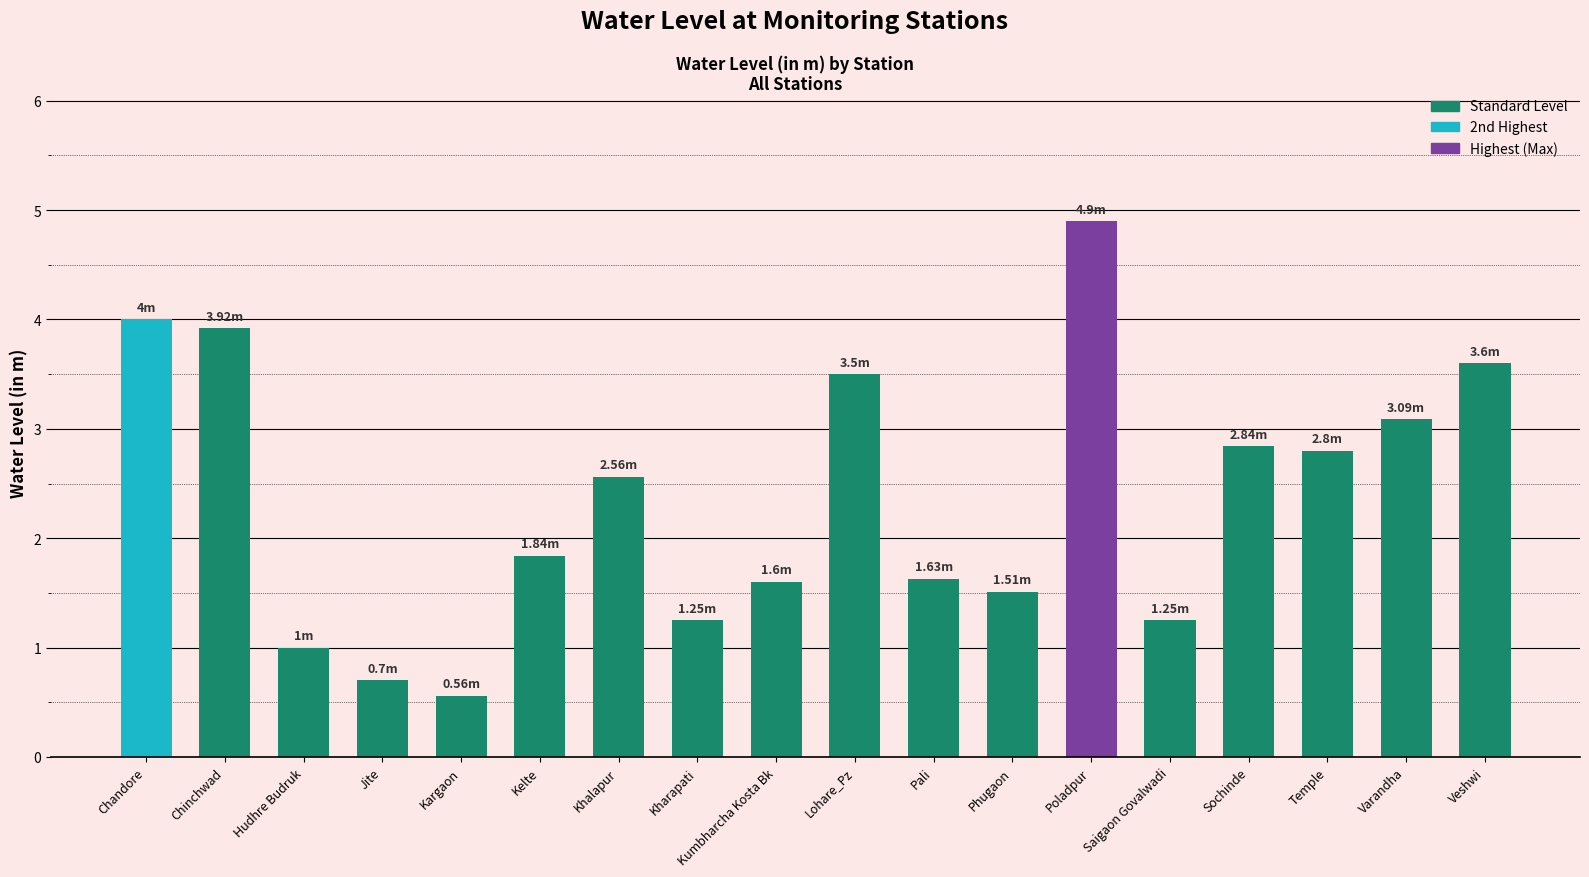

Which label corresponds to the smallest value in the chart?

Kargaon